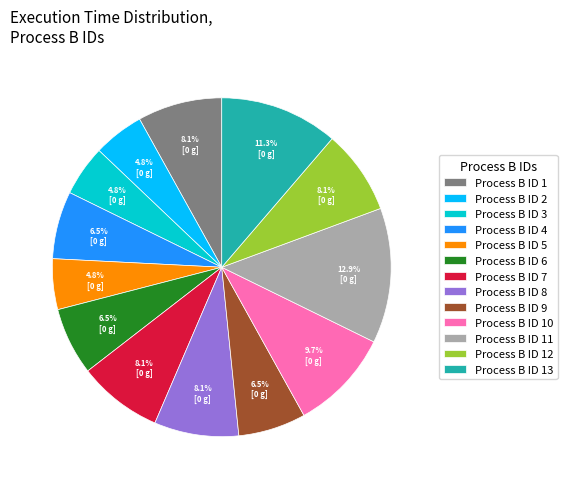

Which has a higher value, Process B ID 9 or Process B ID 8?

Process B ID 8